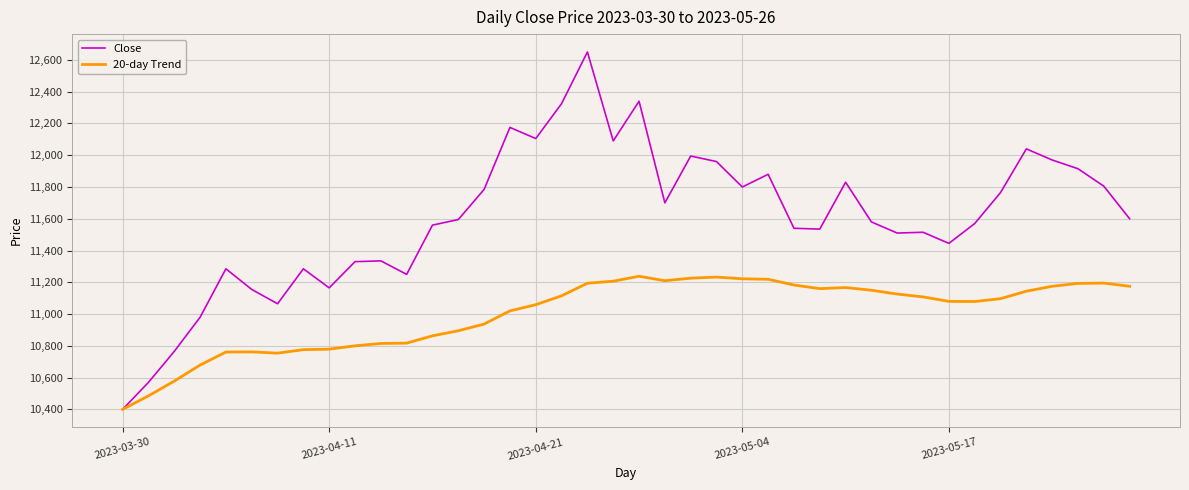

List the series in order of their overall mean, lowest first.

20-day Trend, Close